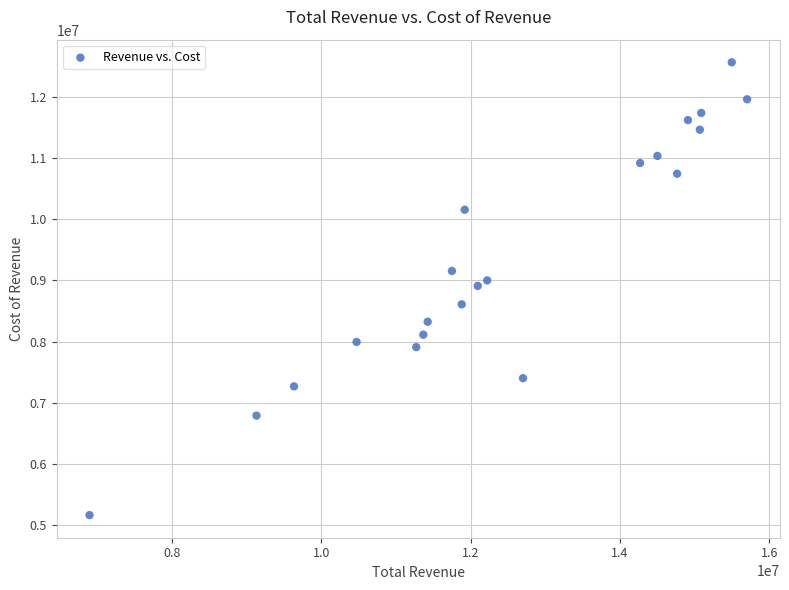

What is the range of Y values (max minus min)?

7400200